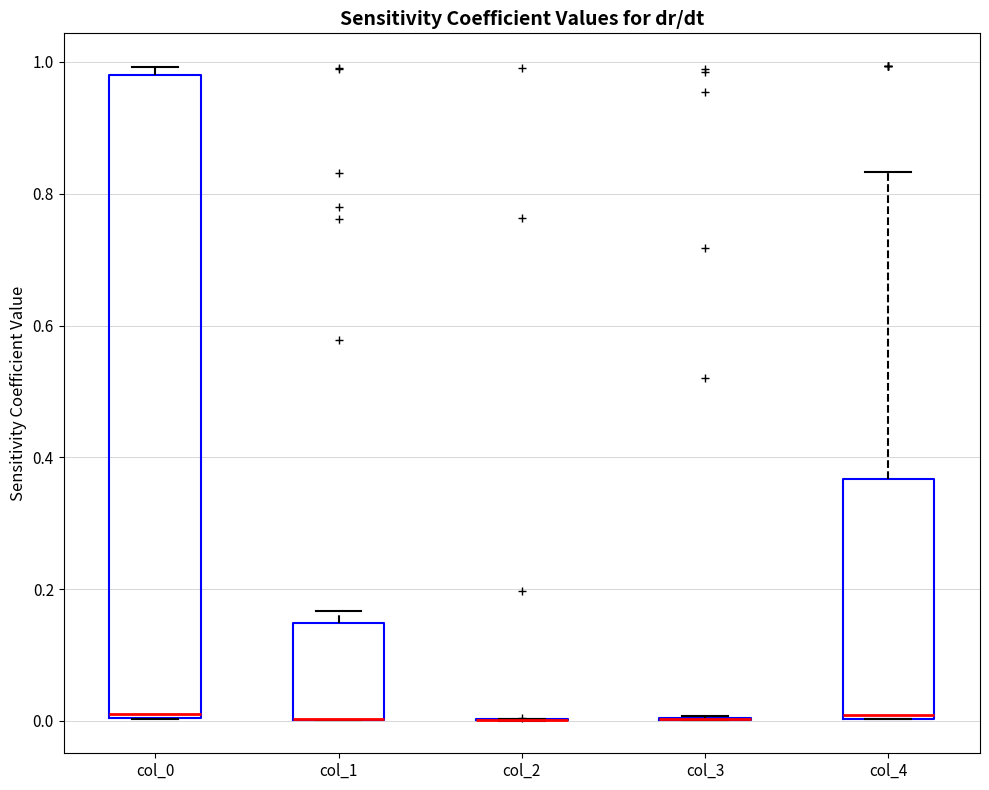

Which box is the tallest, from its lower edge to its upper edge?

col_0